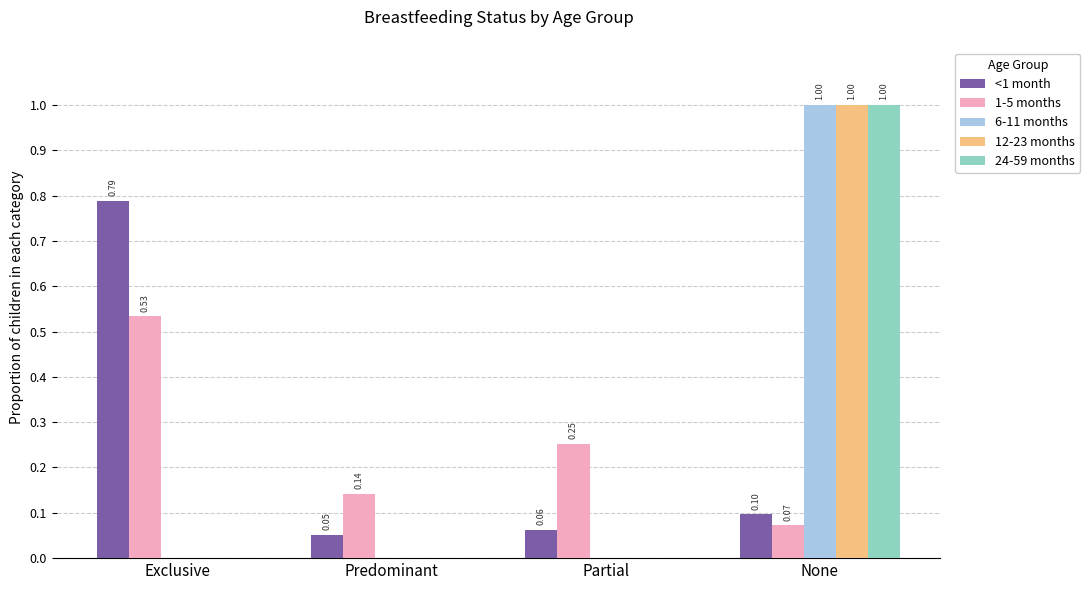

How many data points does each series have?

4